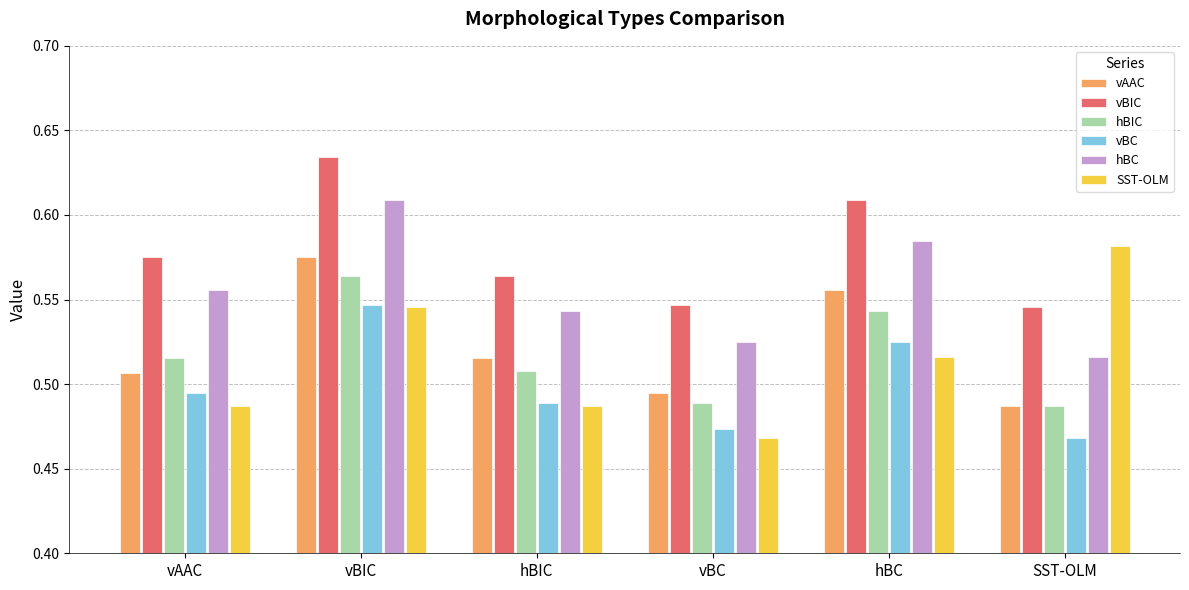

The value of vAAC at hBC is 0.9. True or false?

False